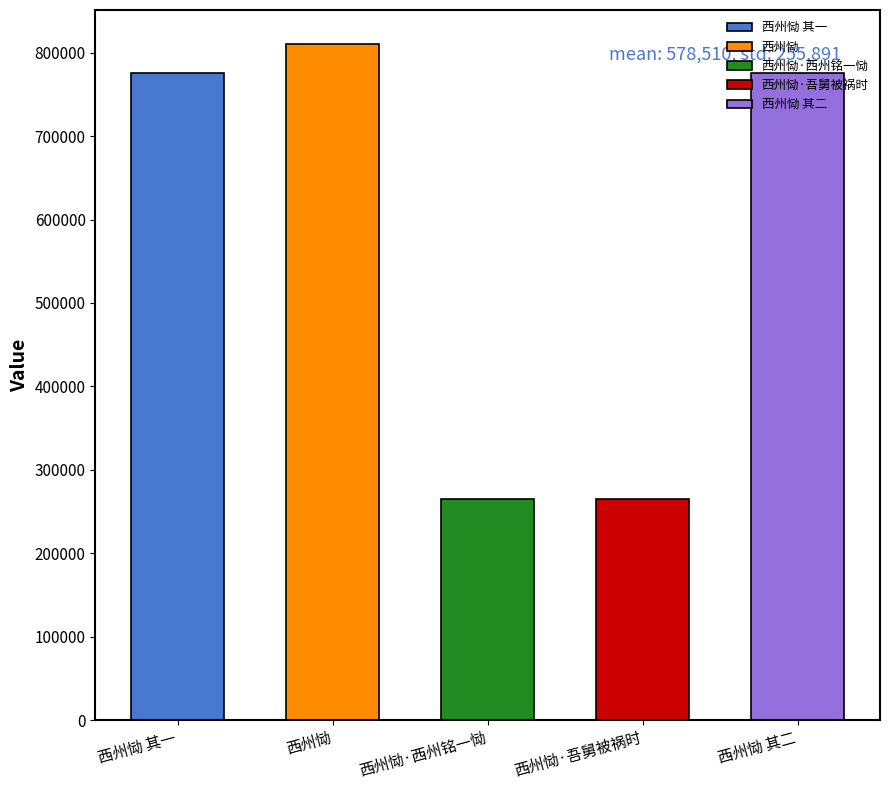

What is the difference between the second highest and minimum values?

509956